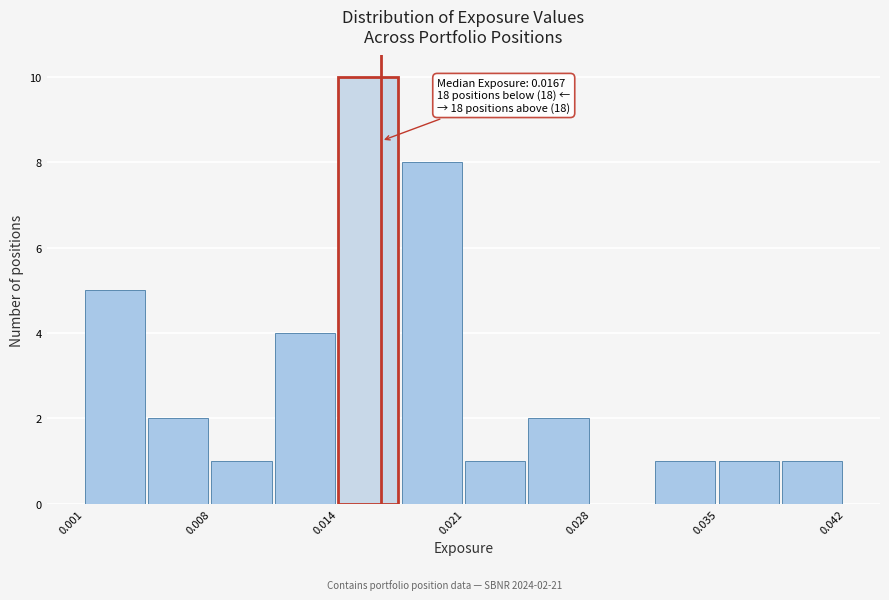

Around what value on the x-axis is the tallest bar? Give the approximate position of its centre, as read against the axis.

0.016